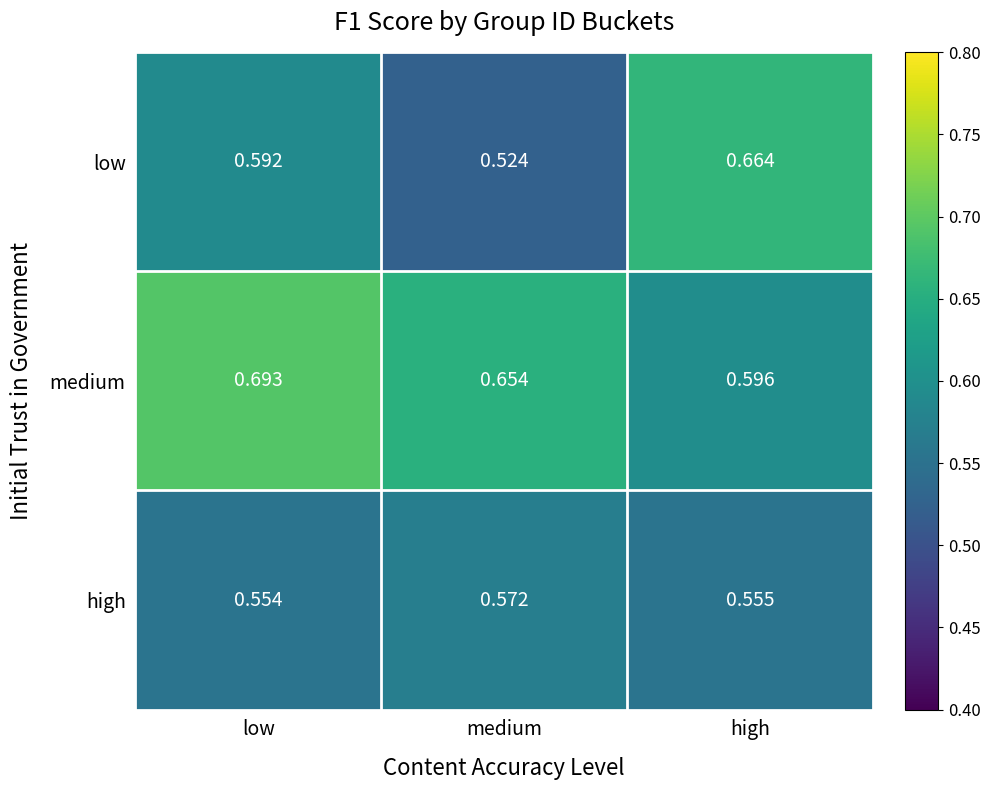

Where is high nearest to the value 0?

low